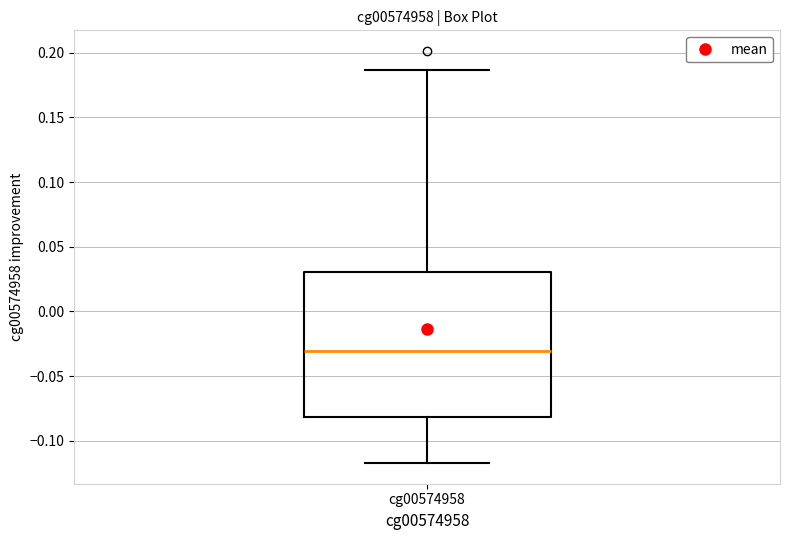

Where does the median line of the box for cg00574958 sit on the y-axis? The values are not printed on the chart, so give them approximately, as read against the axis.

-0.030